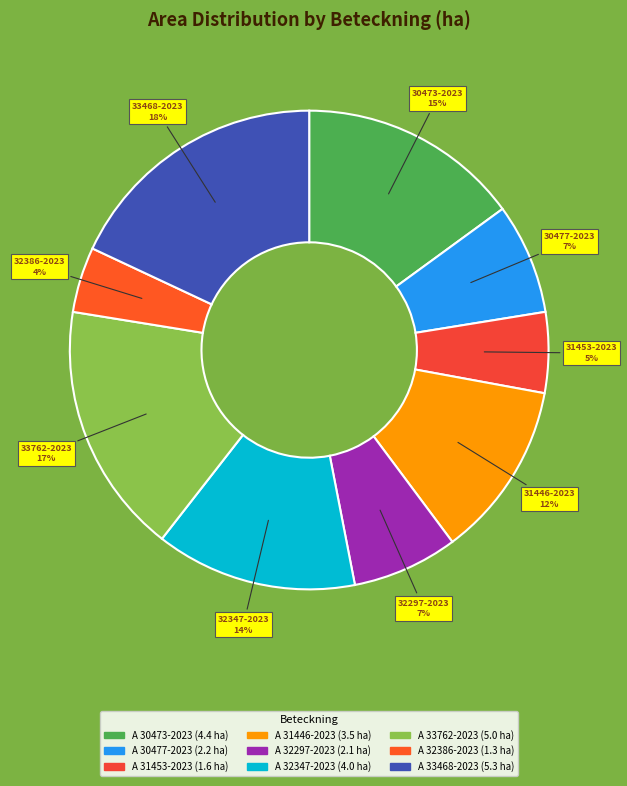

Is it true that A 32297-2023 is 16% of the pie?

False